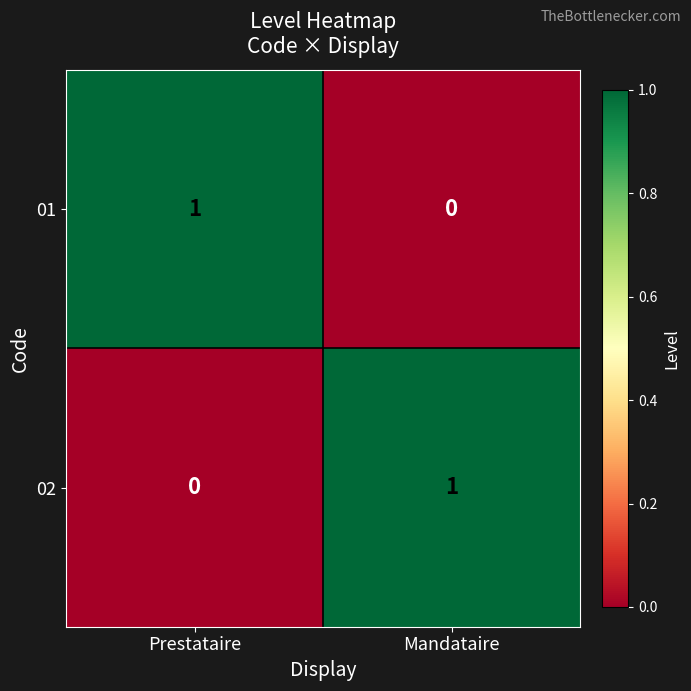

True or false: 01 has a value of -1 at Mandataire.

False